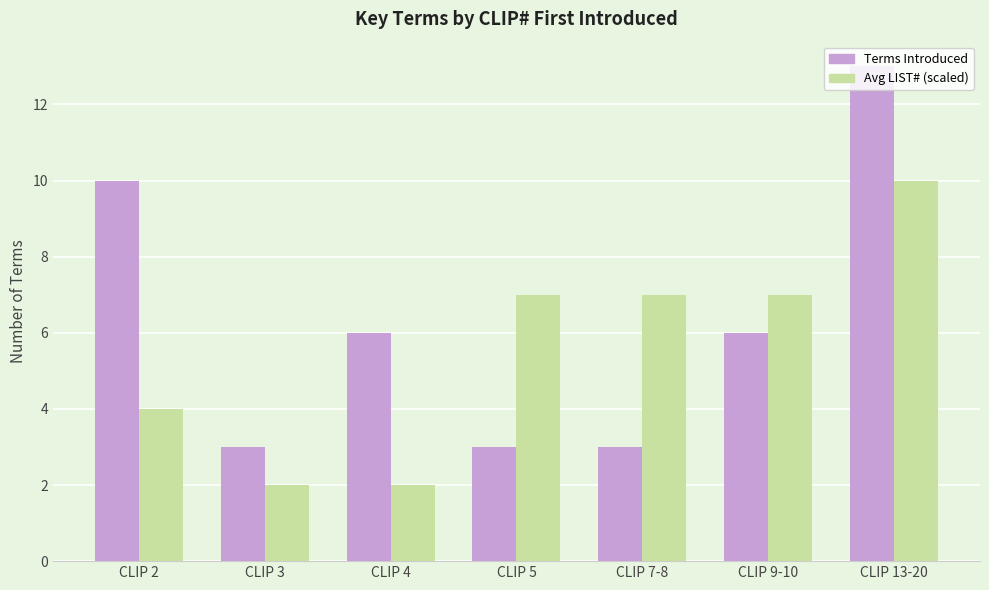

Rank the series by their maximum value, from highest to lowest.

Terms Introduced, Avg LIST# (scaled)